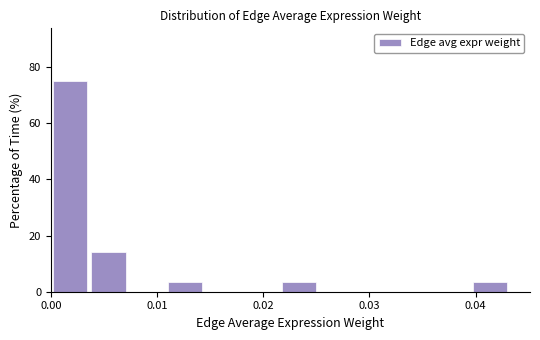

Read against the x-axis, roughly where is the centre of the tallest bar?

0.002